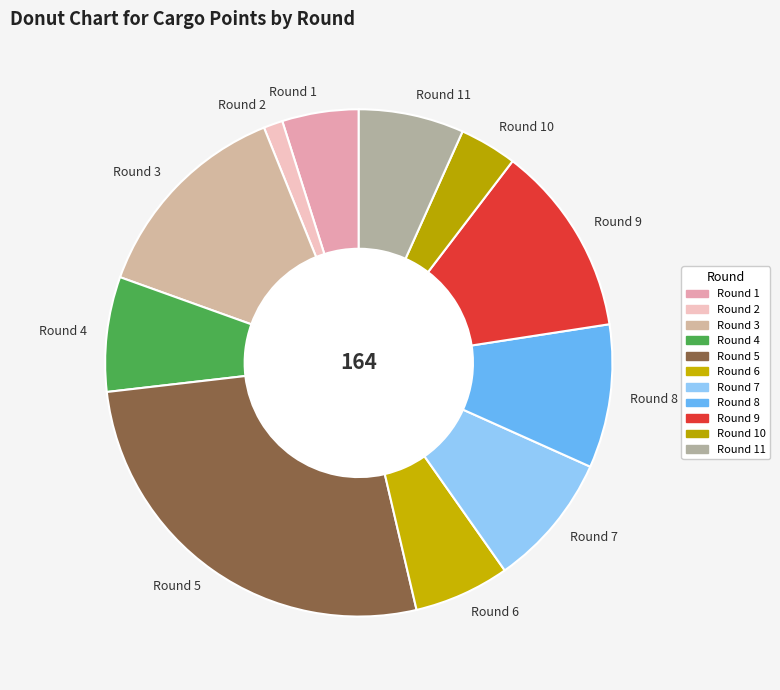

Is Round 4 the majority of the pie?

No